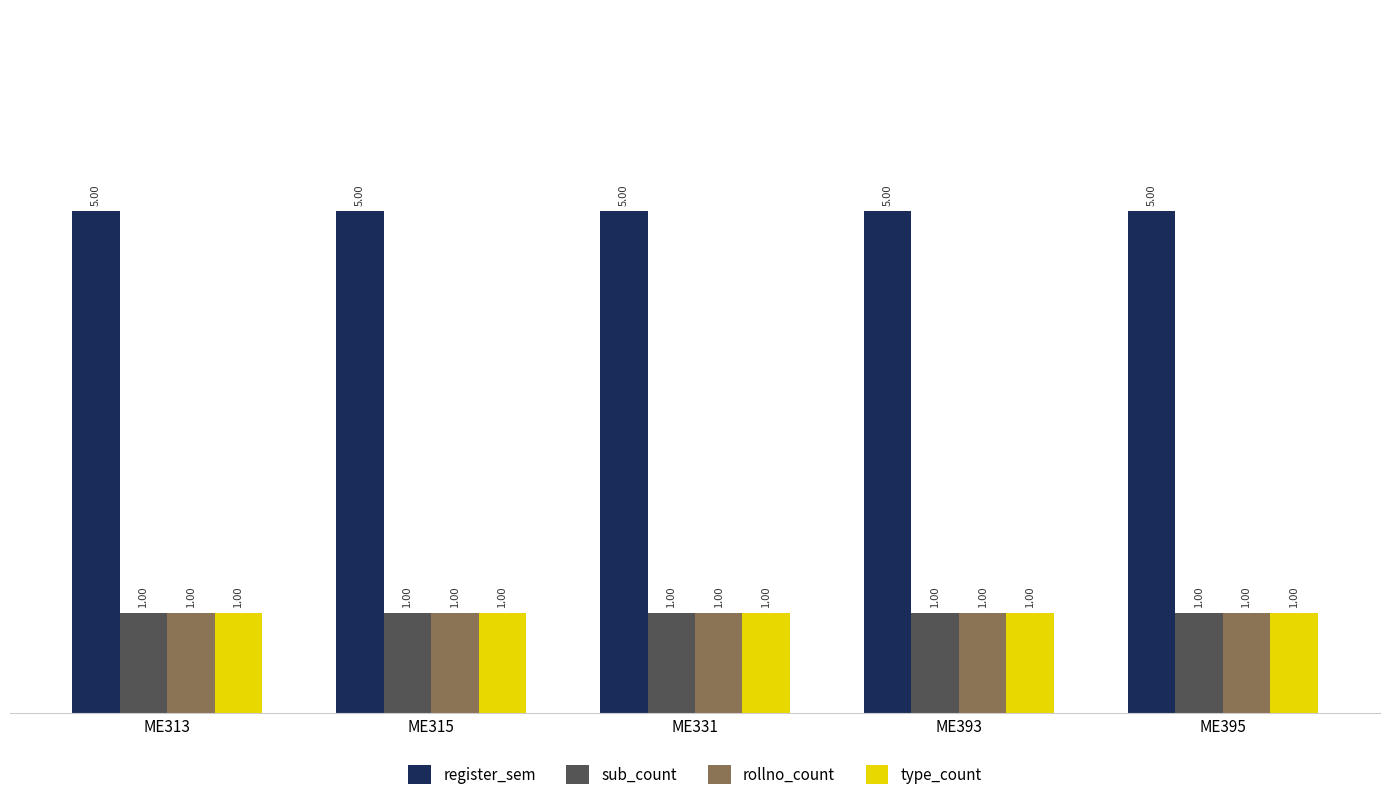

Reading left to right, extract all data points from this chart.

register_sem: ME313=5	ME315=5	ME331=5	ME393=5	ME395=5
sub_count: ME313=1	ME315=1	ME331=1	ME393=1	ME395=1
rollno_count: ME313=1	ME315=1	ME331=1	ME393=1	ME395=1
type_count: ME313=1	ME315=1	ME331=1	ME393=1	ME395=1